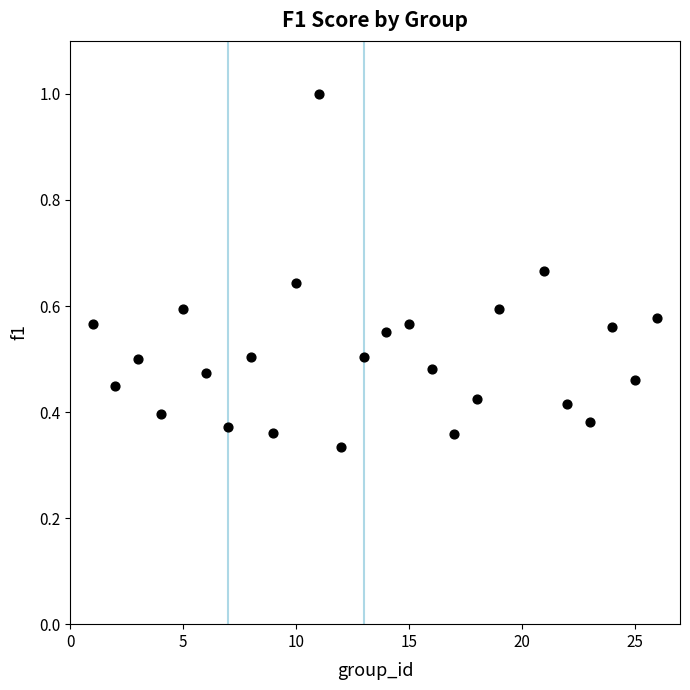

What is the range of X values (max minus min)?

25.0